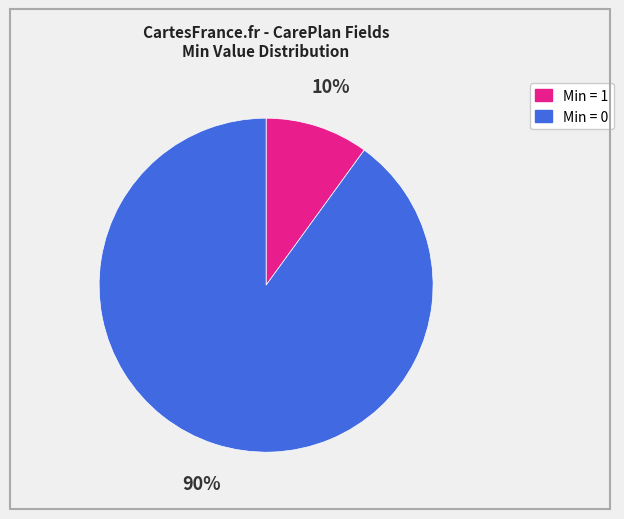

To the nearest percent, what is the average slice percentage?

50%